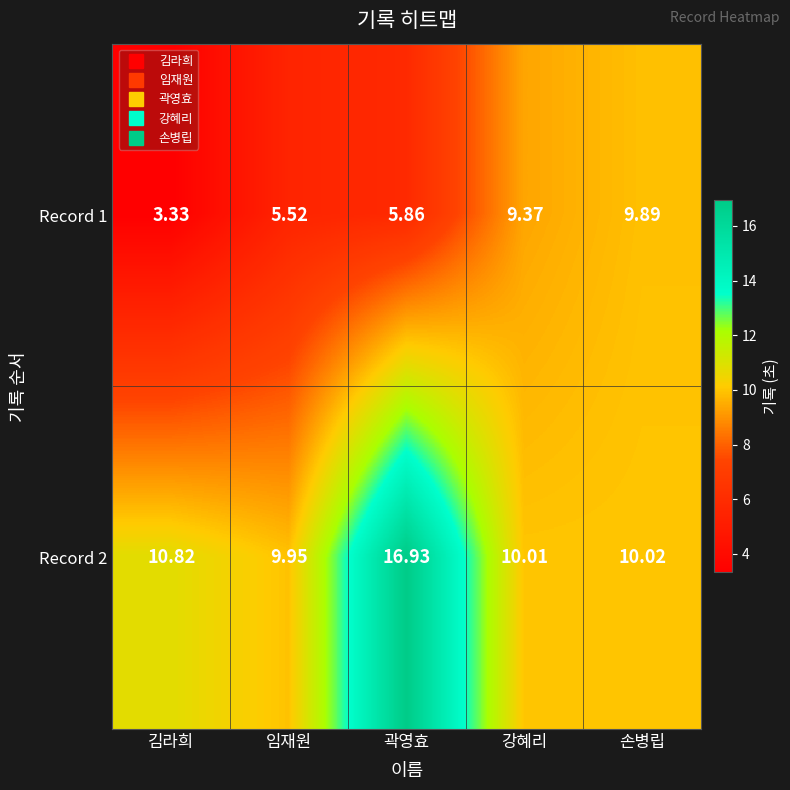

List the labels in order of Record 2 value, largest first.

곽영효, 김라희, 손병립, 강혜리, 임재원